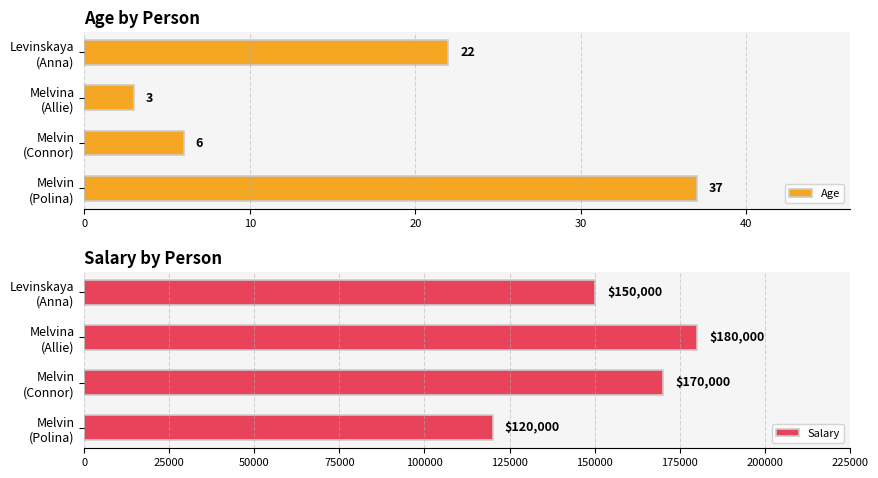

At how many categories does at least one series exceed 62528?

4